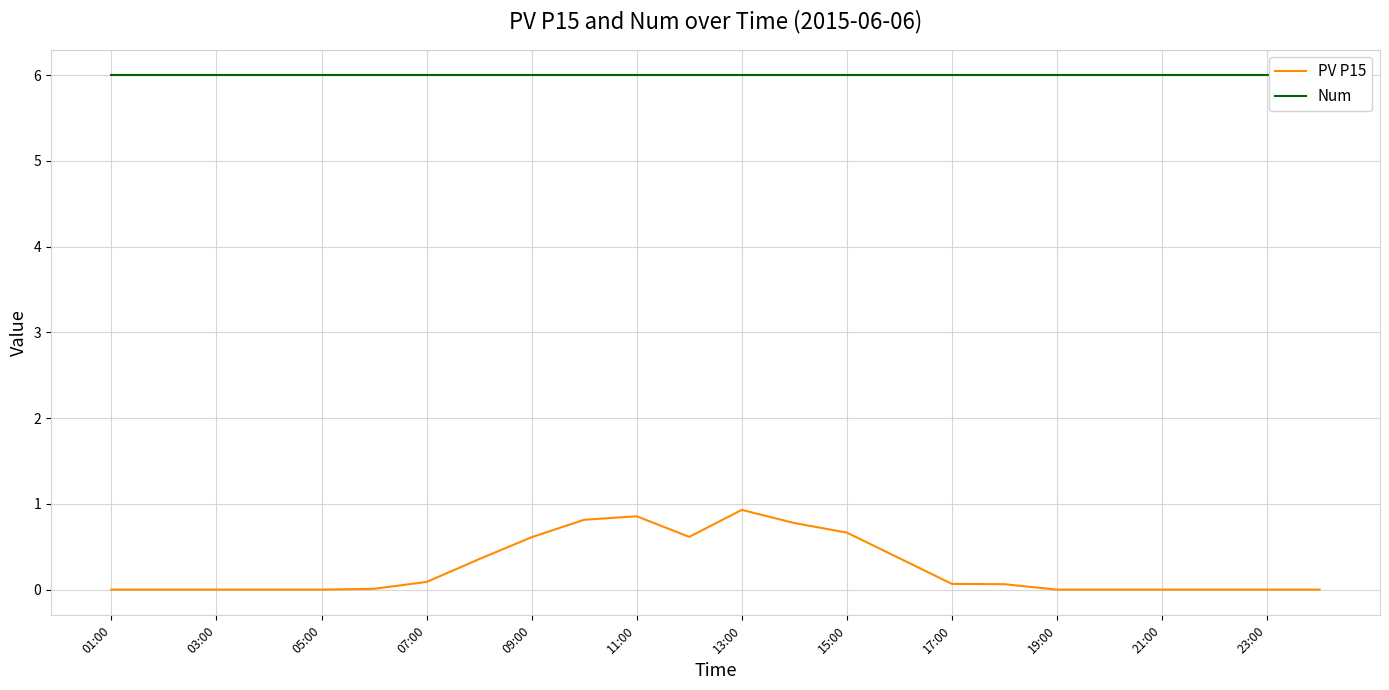

What is the highest value of the PV P15 series?

0.9